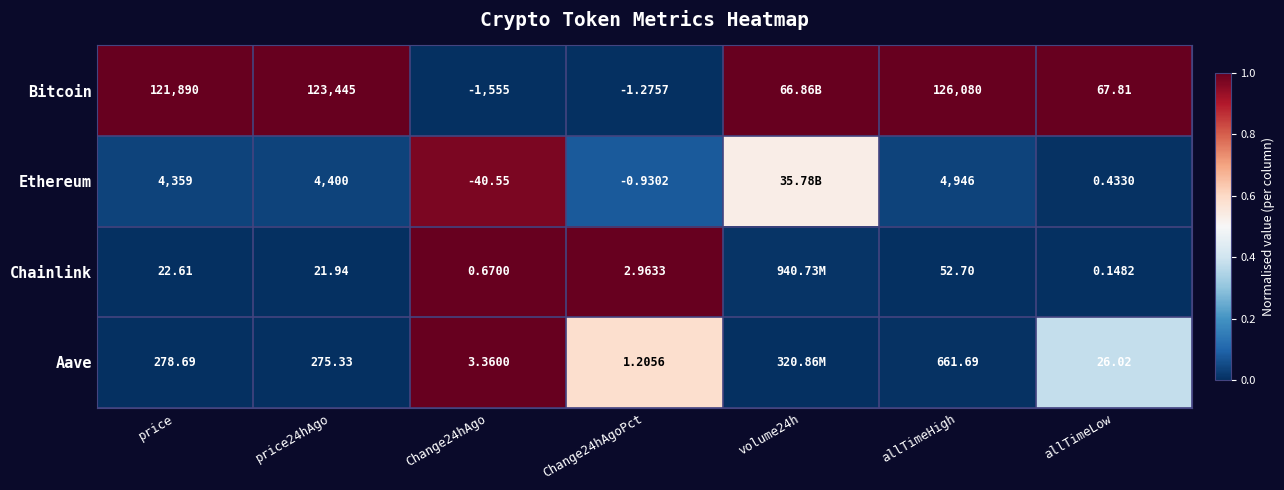

At which category is the sum across all series the highest?

Change24hAgo